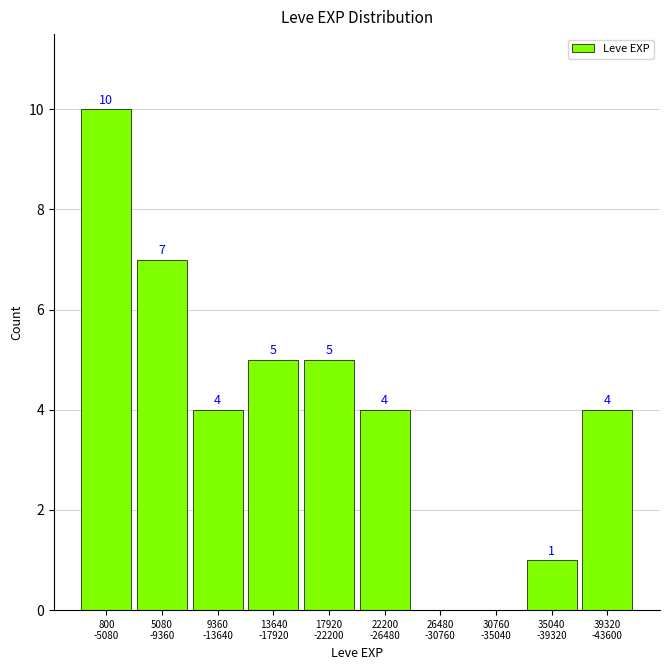

What is the maximum value shown in the chart?

10